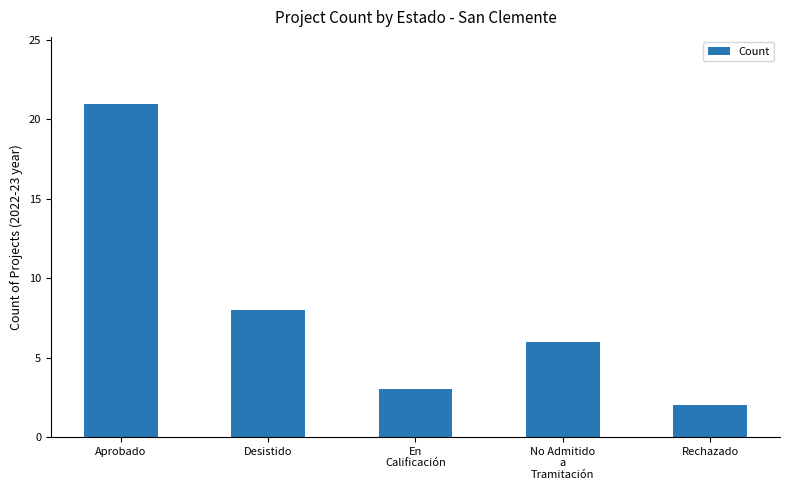

What is the label of the 1st bar from the right?

Rechazado